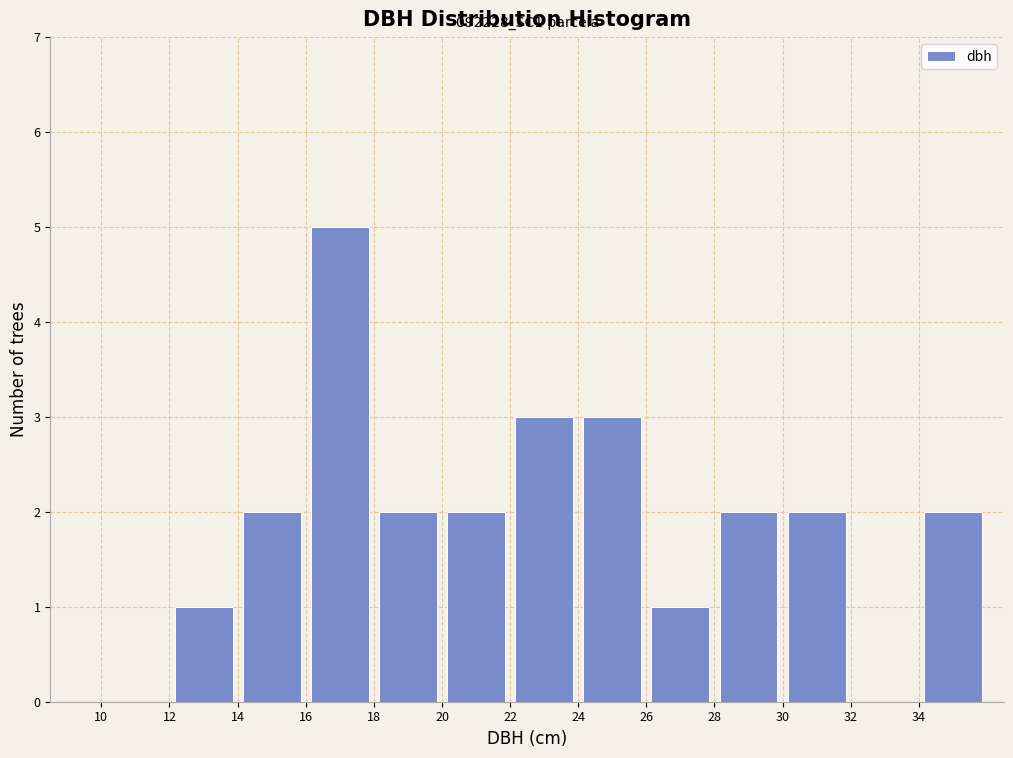

Over which range of the x-axis is the bar tallest?

16 to 18